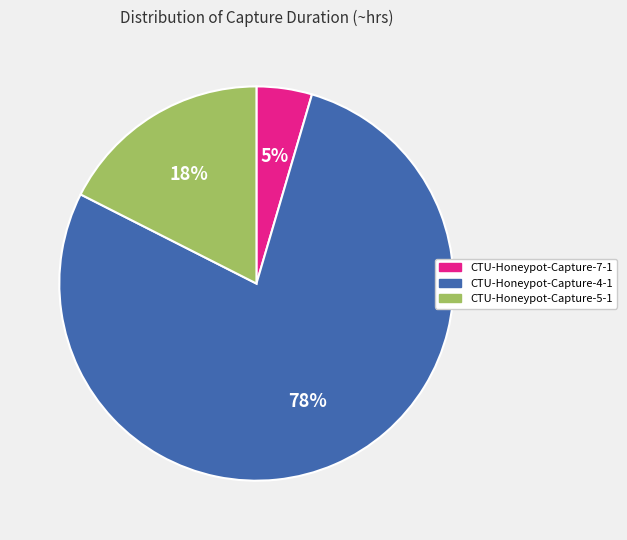

Count the number of slices in the pie.

3